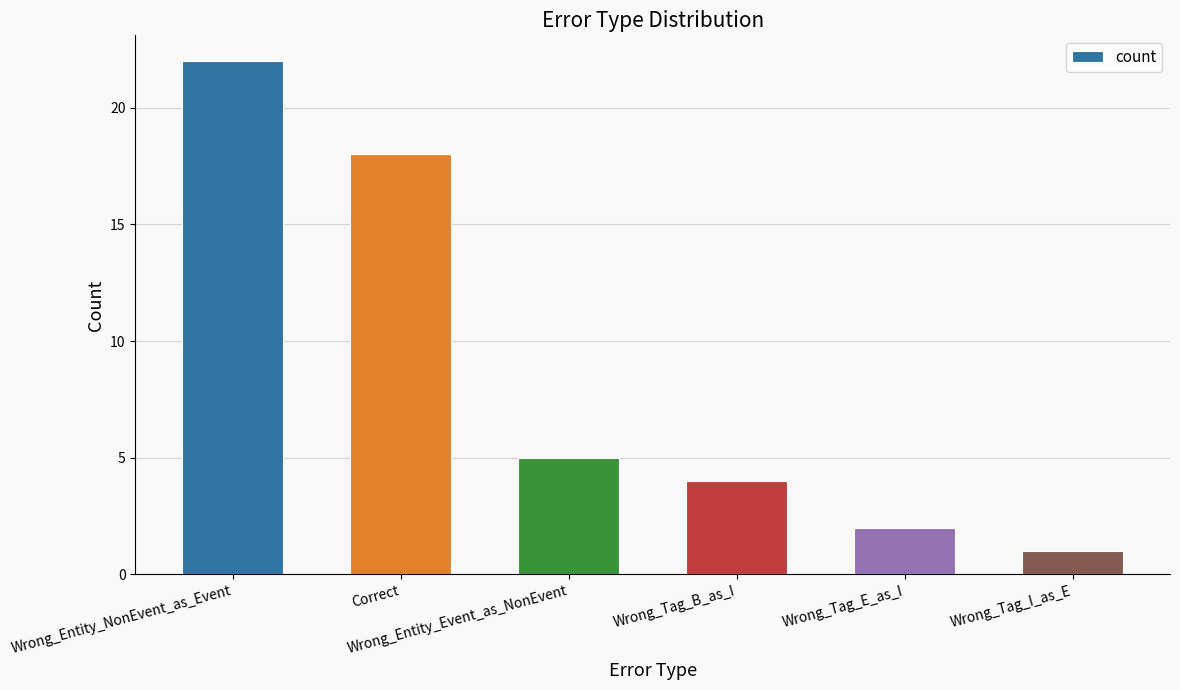

How many distinct data groups are displayed?

1